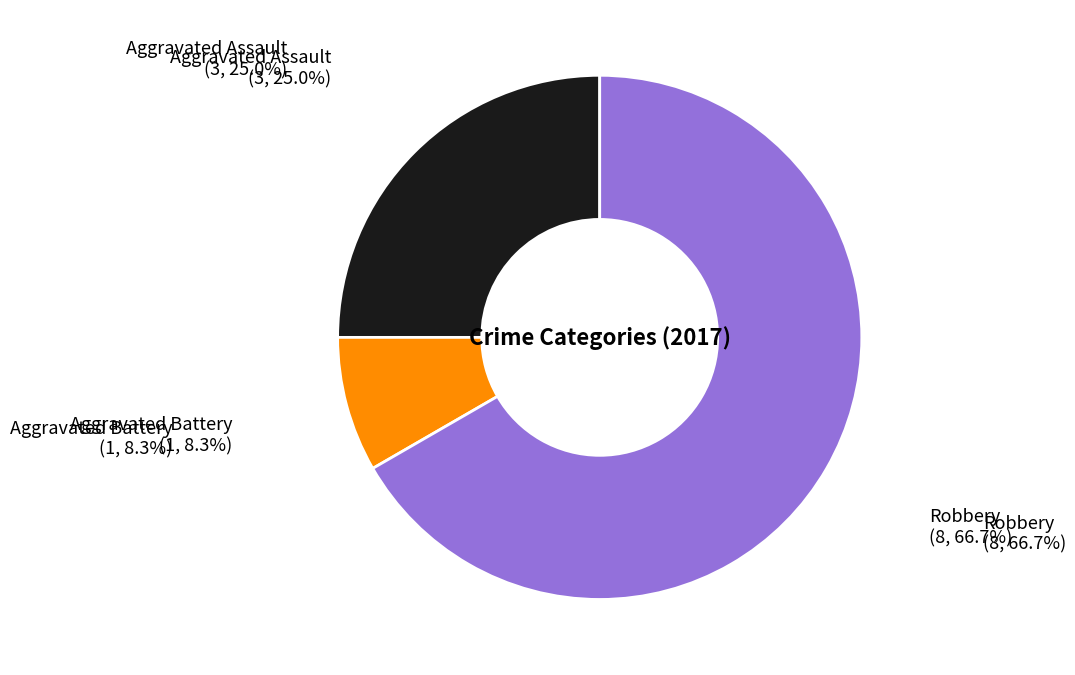

Rank the categories by value from lowest to highest.

Aggravated Battery, Aggravated Assault, Robbery